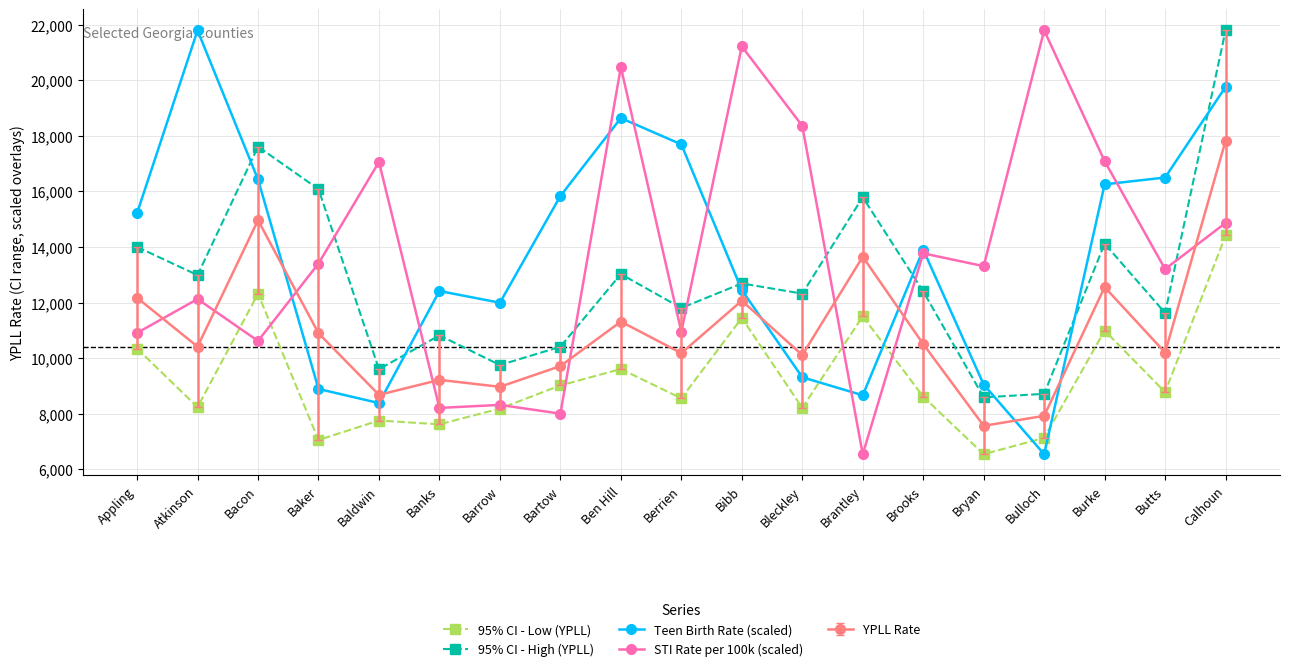

What is the spread (max minus min) of values at Barrow?

3808.8